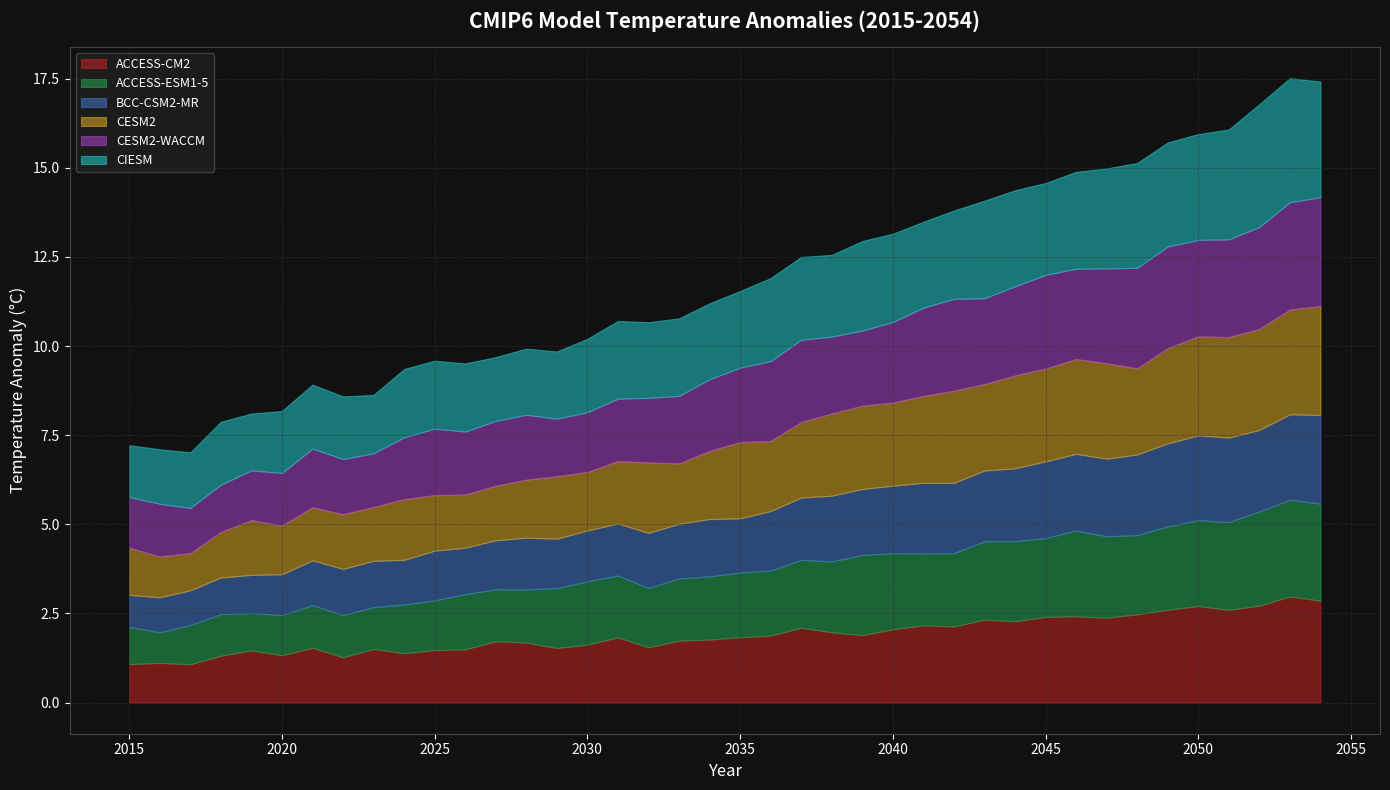

Count the number of data series in this chart.

6